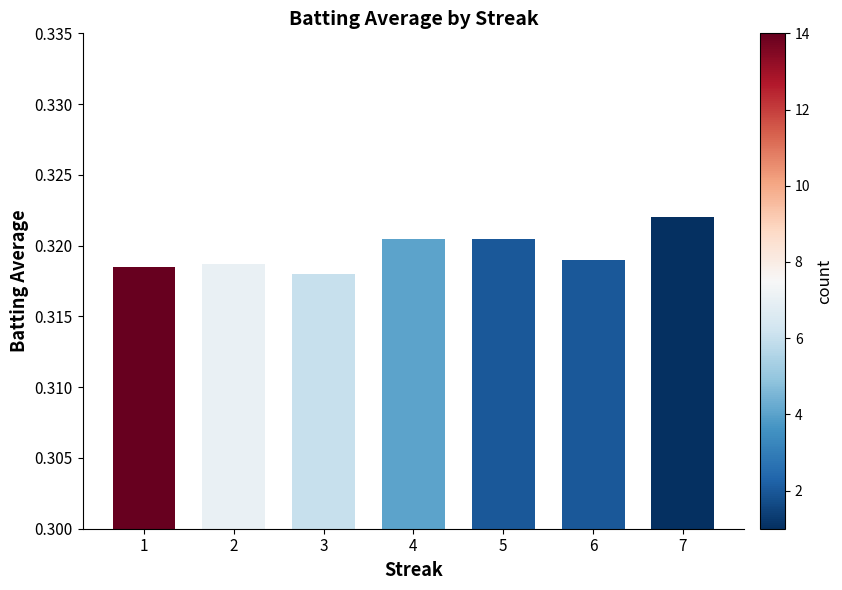

What is the sum of all values?

2.2